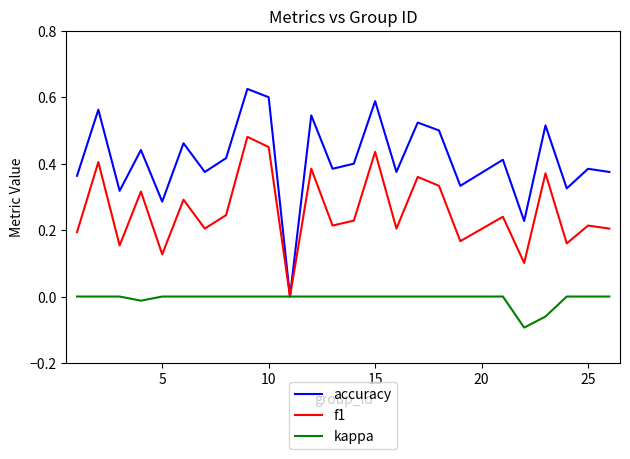

Which series has the largest total across all categories?

accuracy